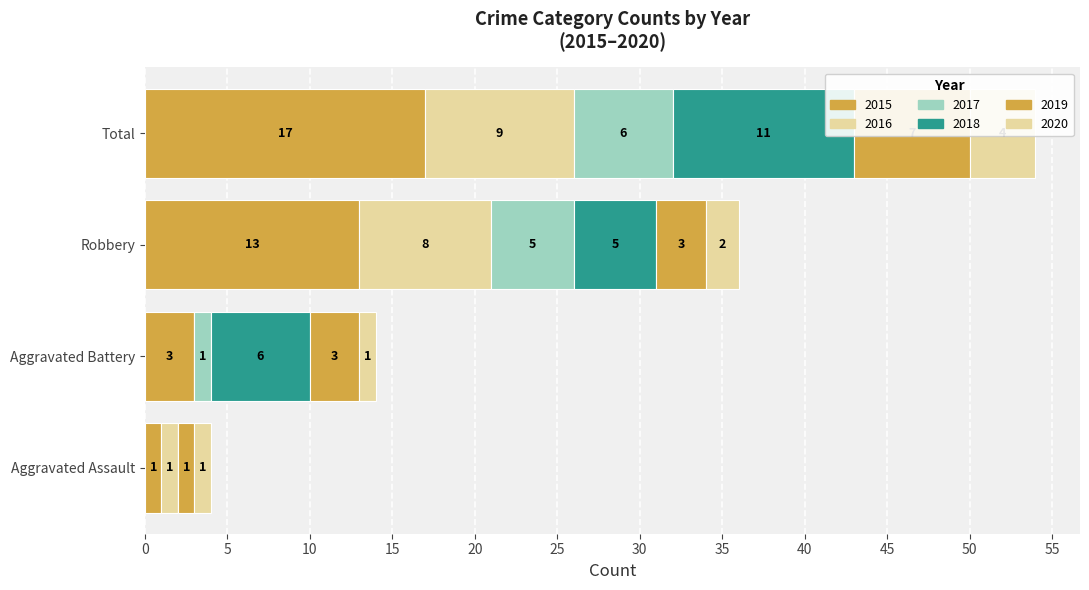

What is the difference between the maximum and minimum values in the 2016 series?

9